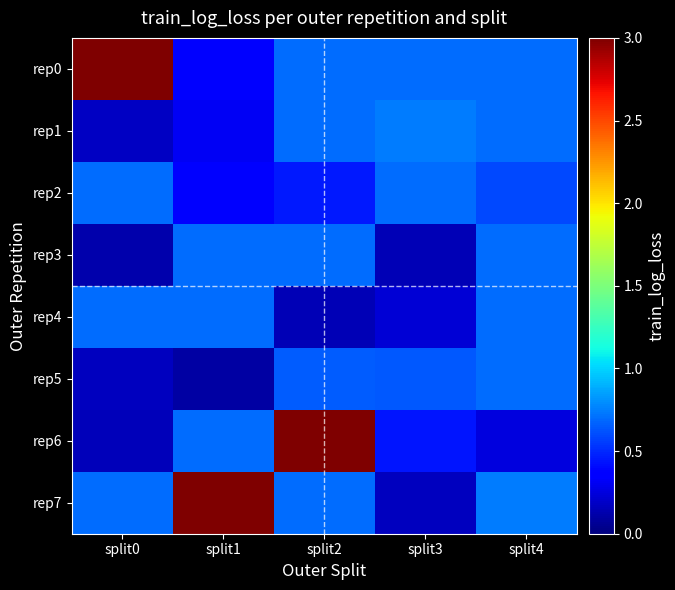

Between split1 and split4, which series saw the biggest shift?

rep7